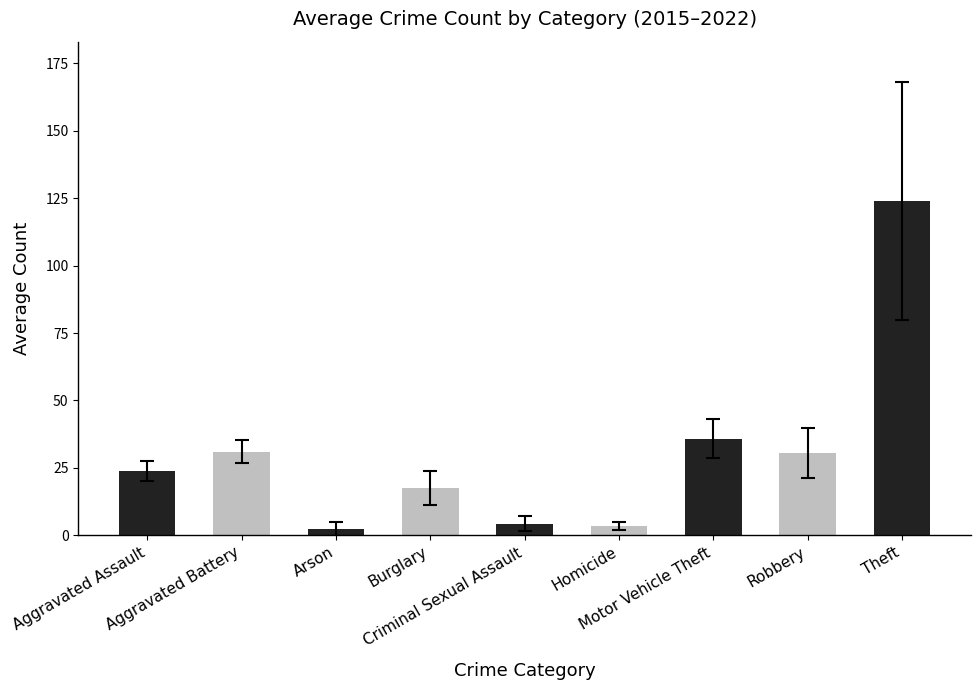

What is the label of the 1st bar from the right?

Theft